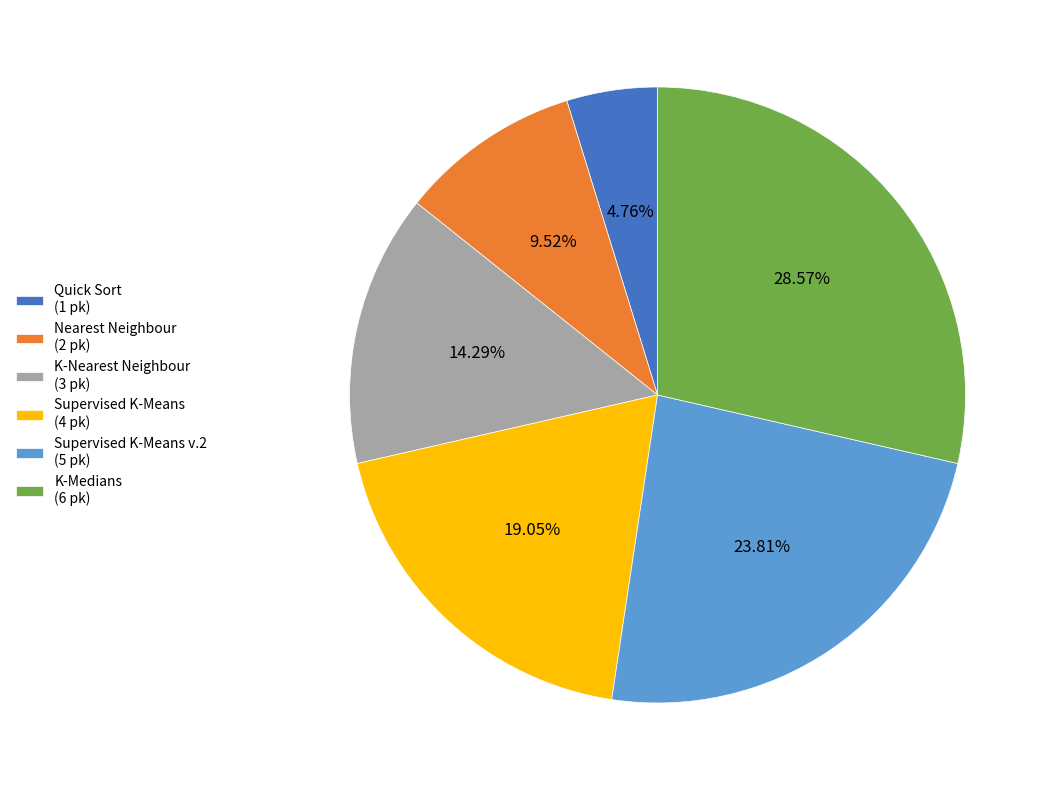

Do Supervised K-Means (4 pk) and K-Medians (6 pk) together represent more than half of the pie?

No